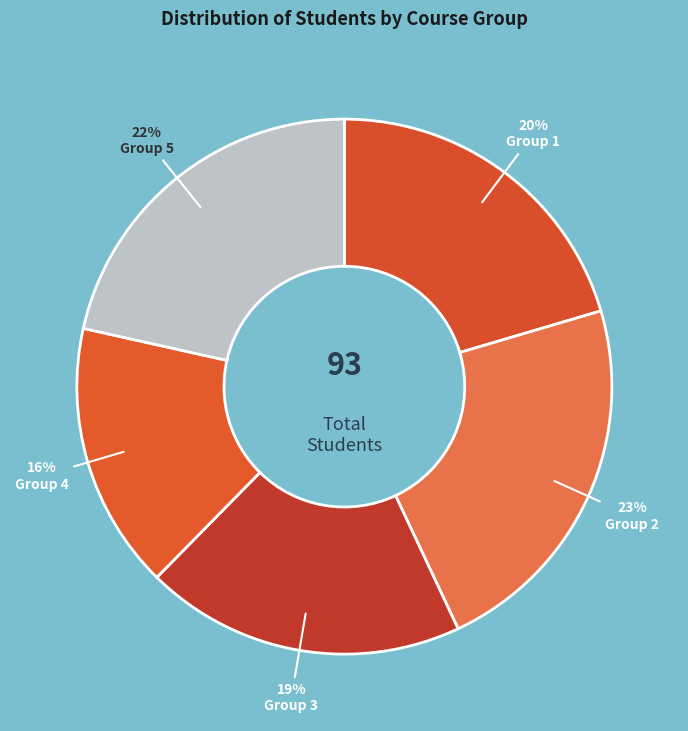

Approximately how many times larger is the value at Group 3 compared to Group 4?

1.2